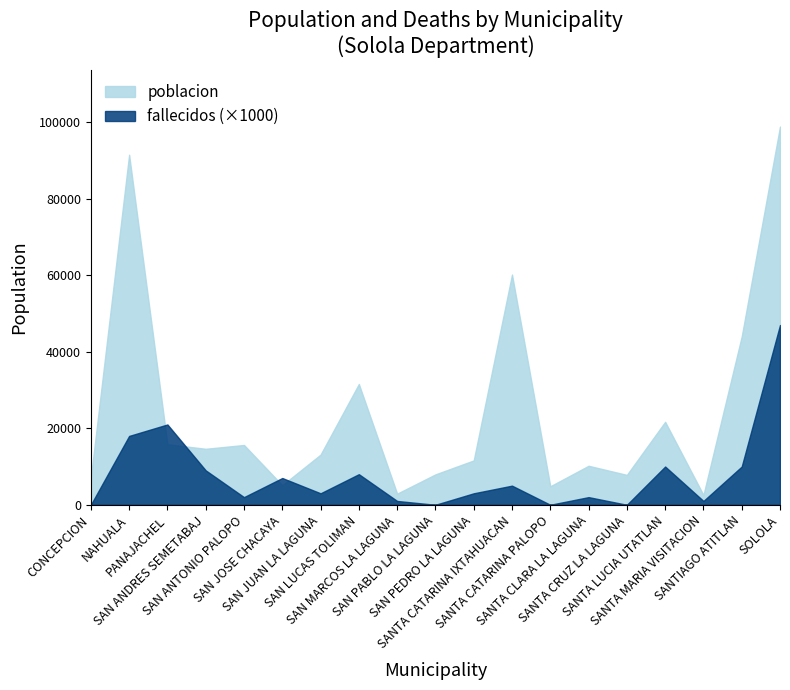

What is the label of the 17th point from the right?

PANAJACHEL